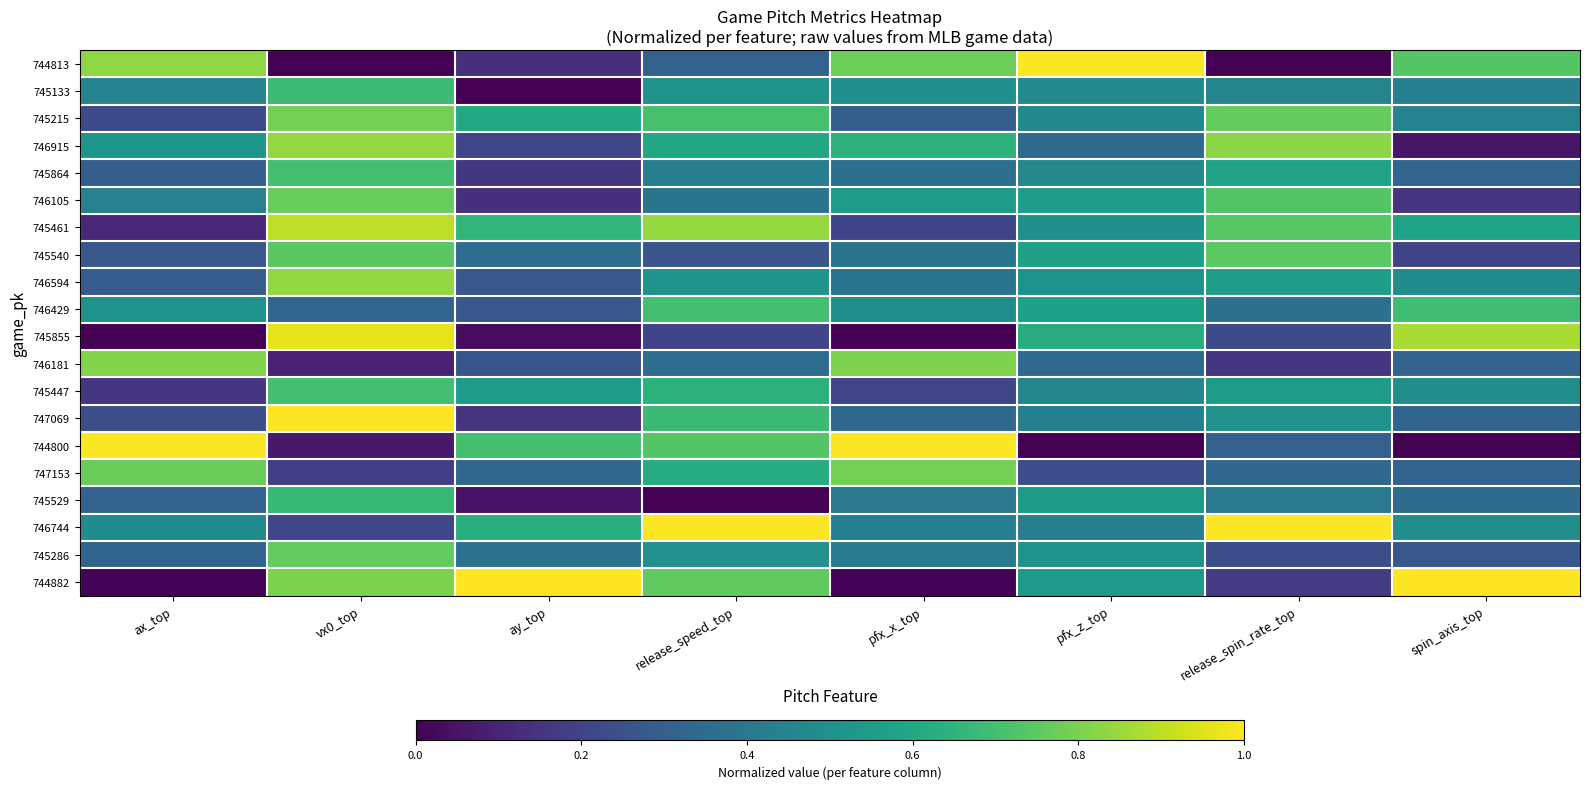

How many distinct data groups are displayed?

20